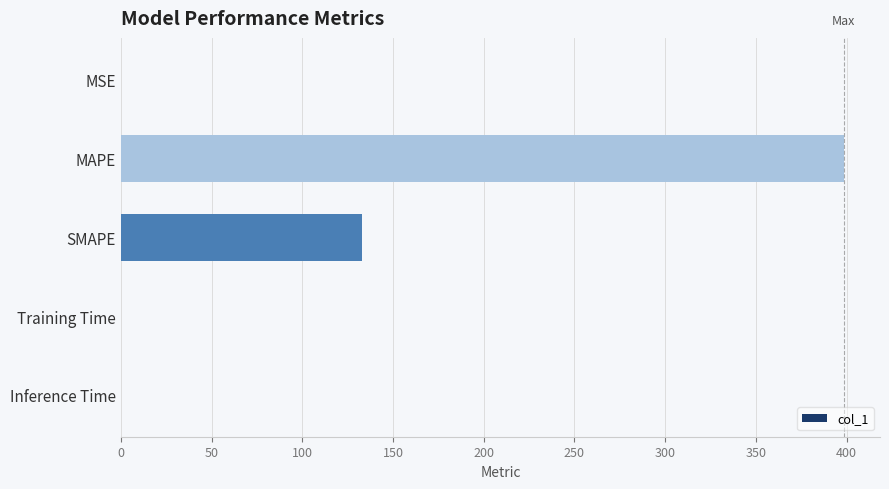

Which label corresponds to the largest value in the chart?

MAPE